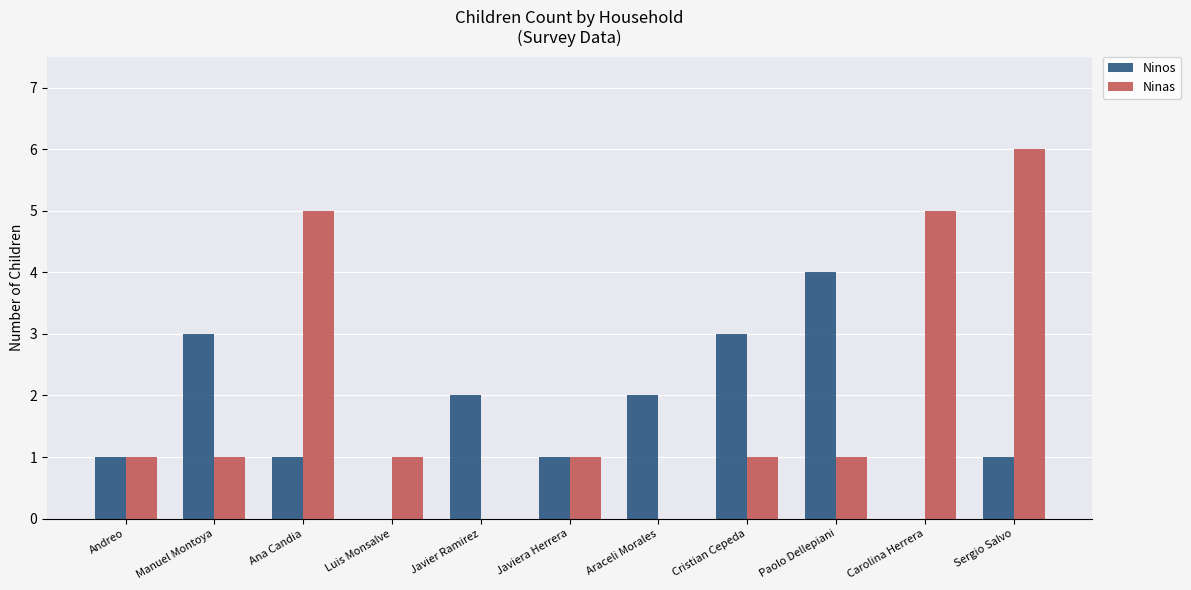

Which series changed the most between Andreo and Manuel Montoya?

Ninos